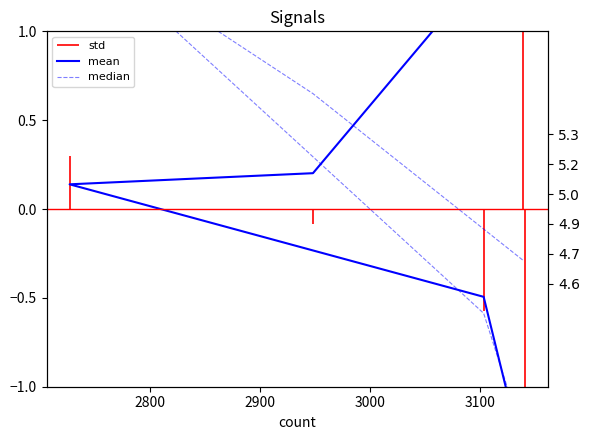

After their last crossing, which series has the higher values: median or mean?

mean